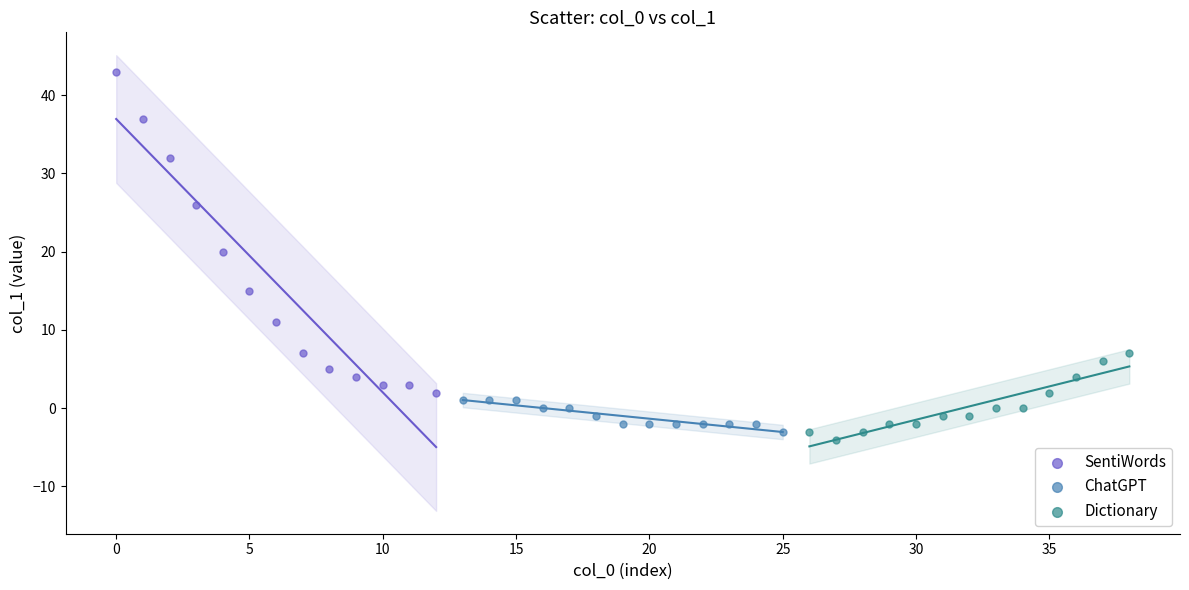

Which series reaches the minimum Y coordinate?

Dictionary